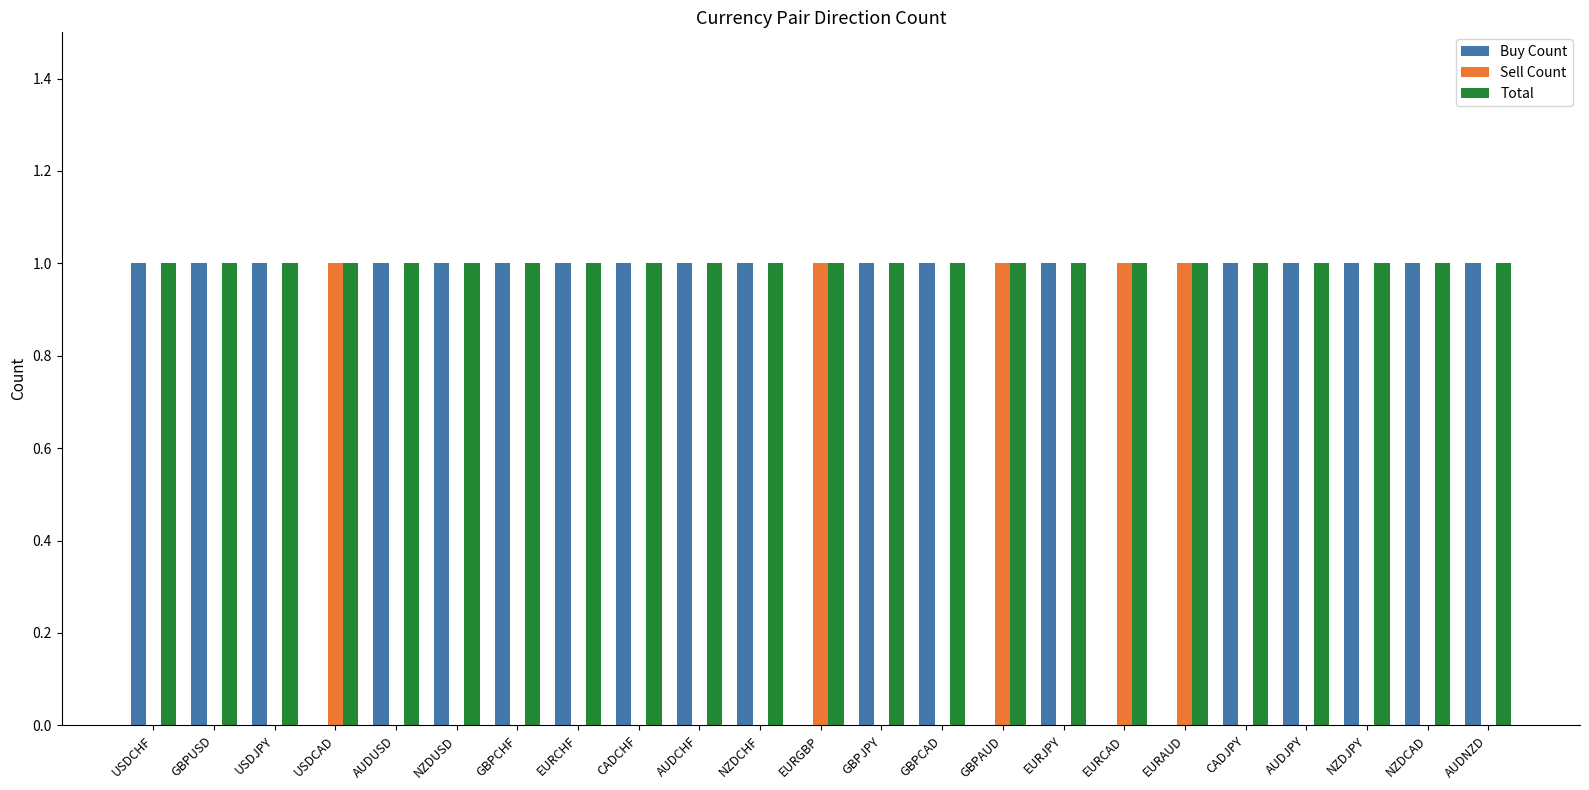

True or false: Sell Count has a value of 0 at NZDUSD.

True